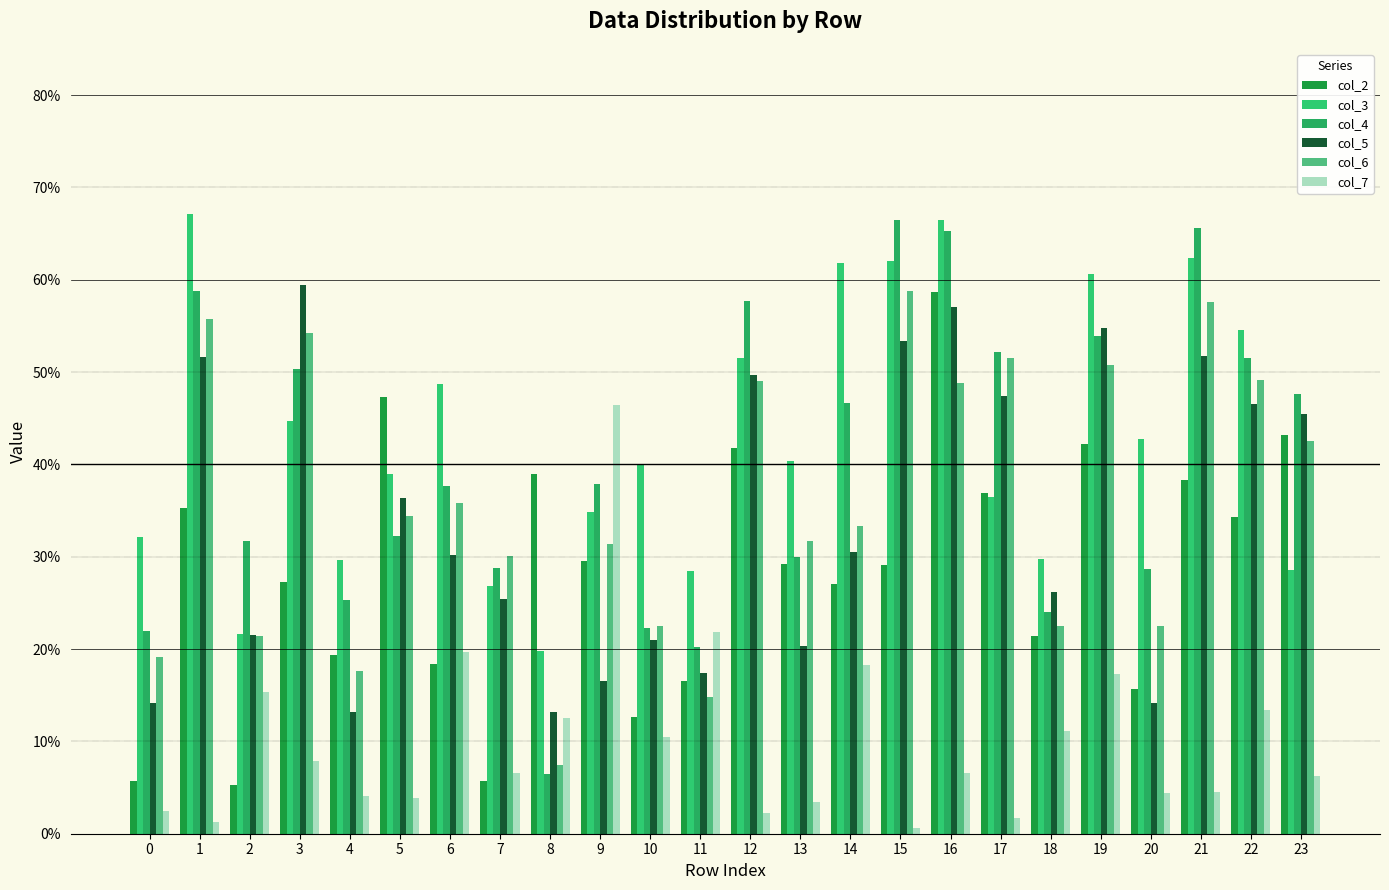

How many distinct data groups are displayed?

6